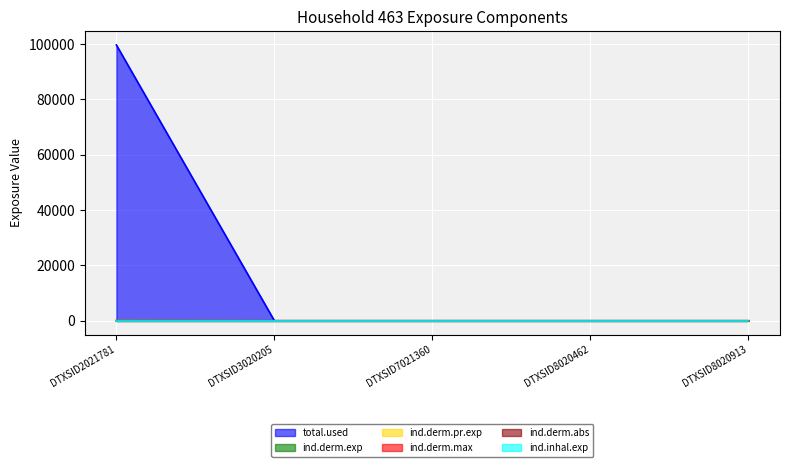

At which category is the sum across all series the highest?

DTXSID2021781